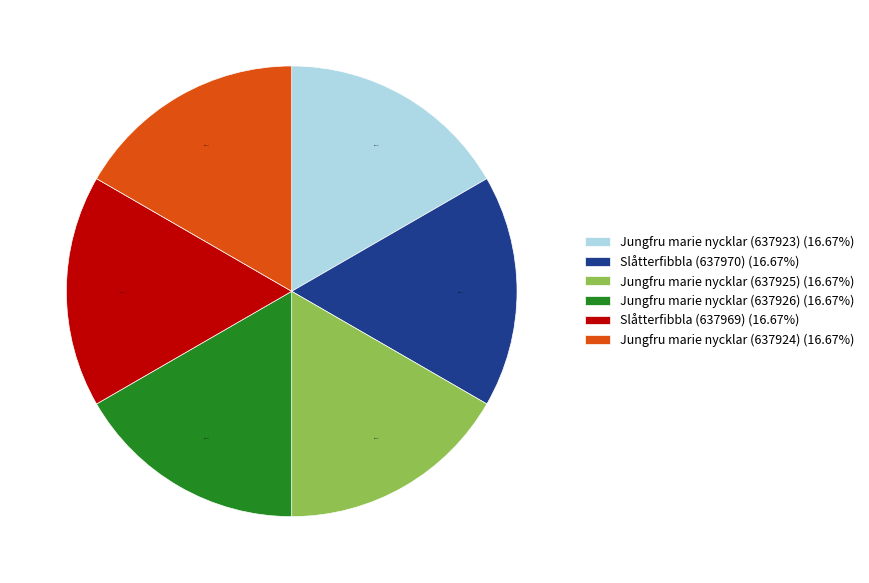

Approximately how many times larger is the value at Jungfru marie nycklar (637926) (16.67%) compared to Jungfru marie nycklar (637923) (16.67%)?

1.0